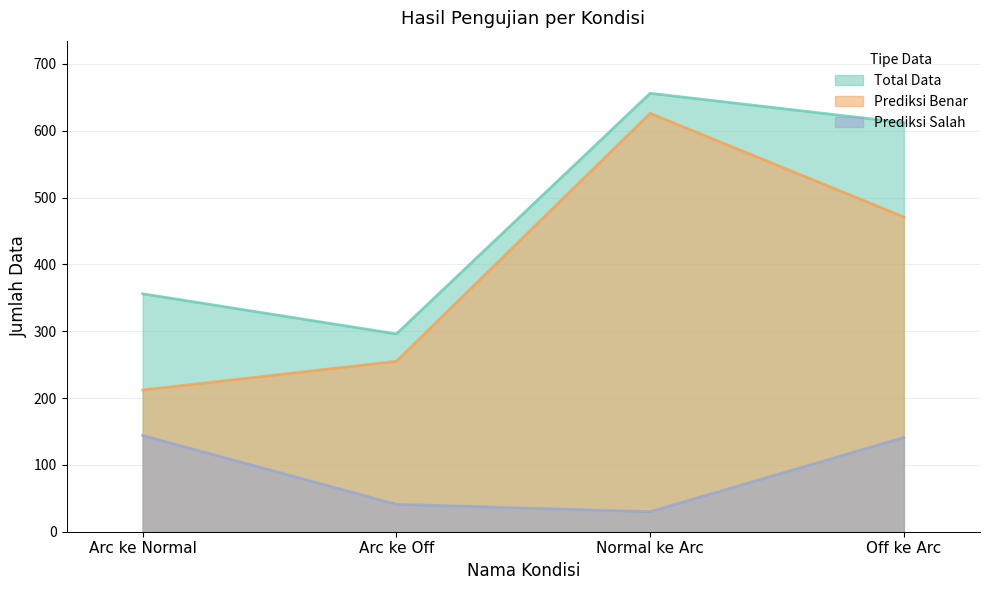

What is the smallest value displayed?

30